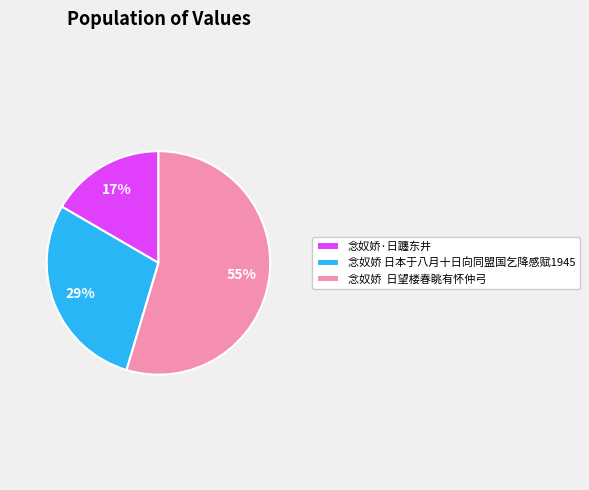

To the nearest percent, what portion does 念奴娇 日本于八月十日向同盟国乞降感赋1945 represent?

29%